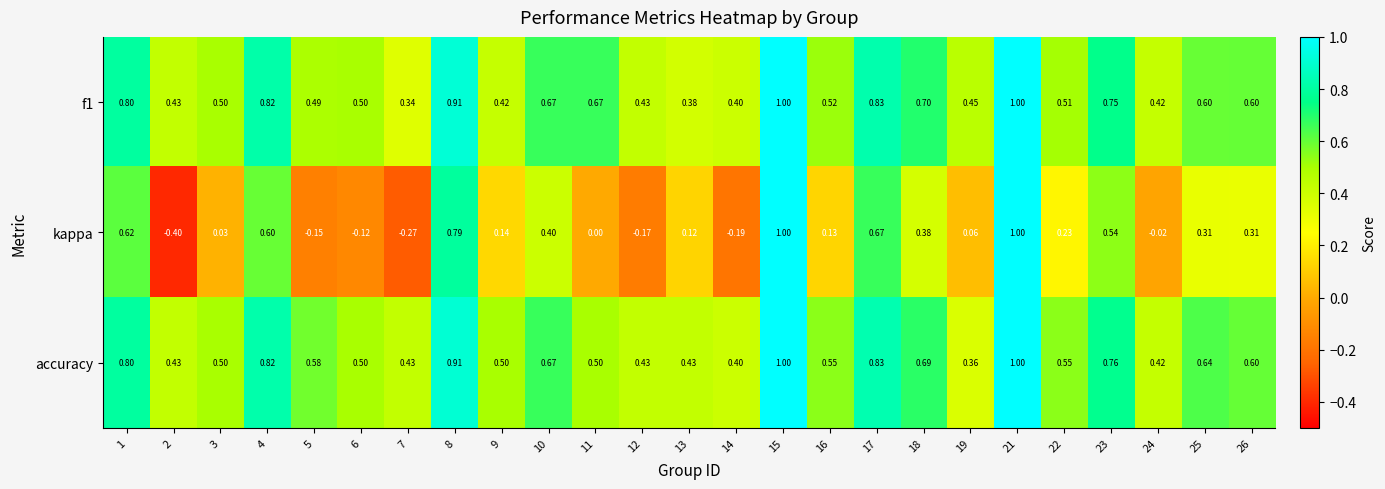

The kappa series shows 0.0 at 3. True or false?

False